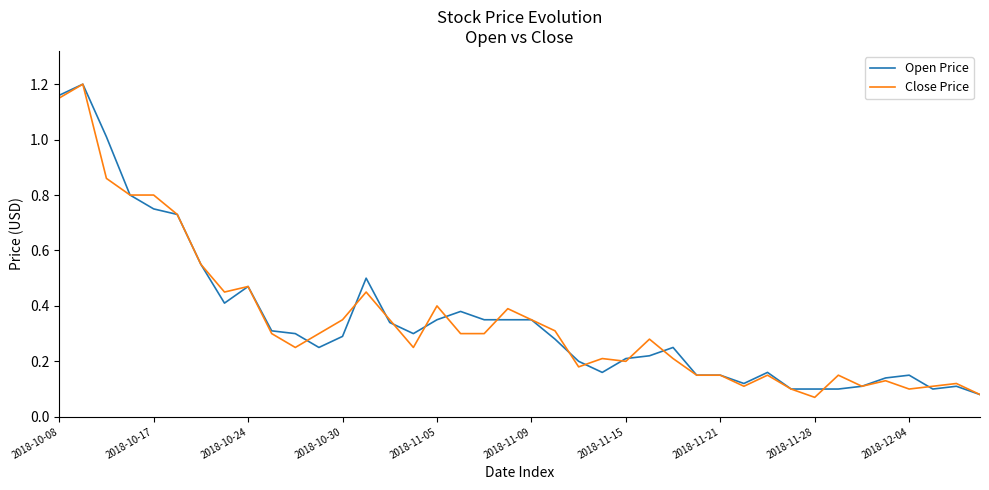

List the series in order of their peak value, lowest first.

Open Price, Close Price